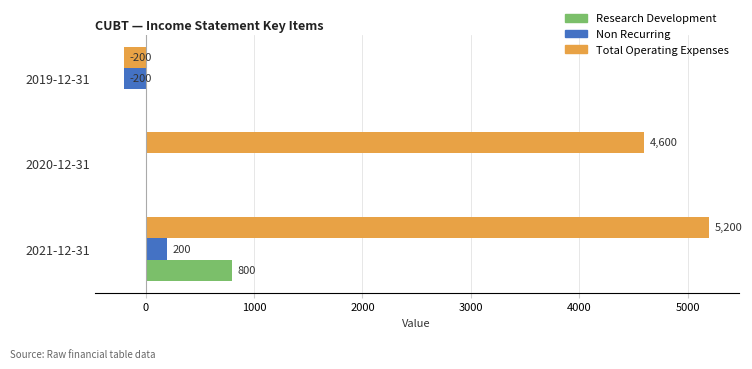

How many Research Development values are between 0 and 800?

3